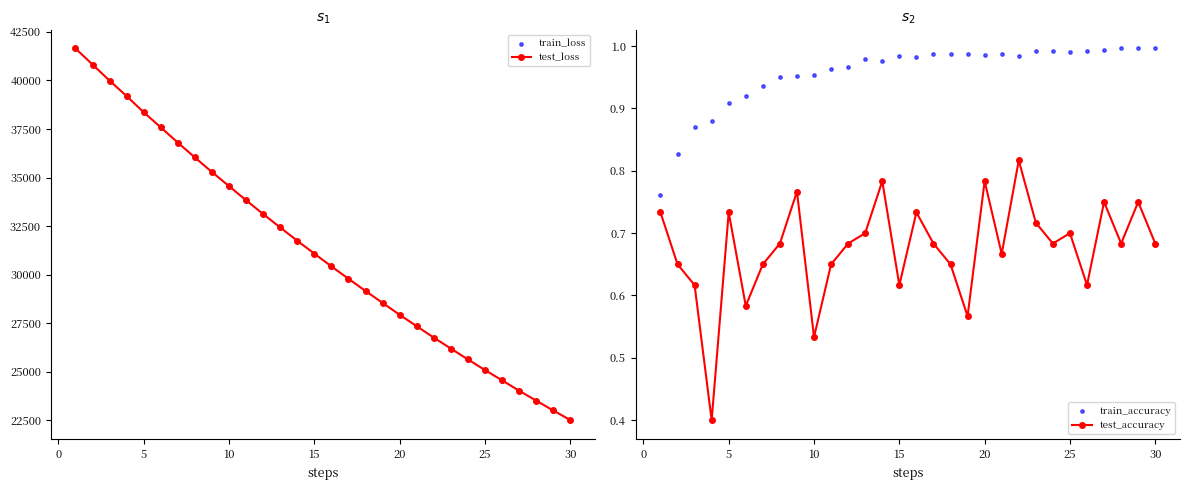

True or false: test_loss has more than 1 interior local peaks.

False